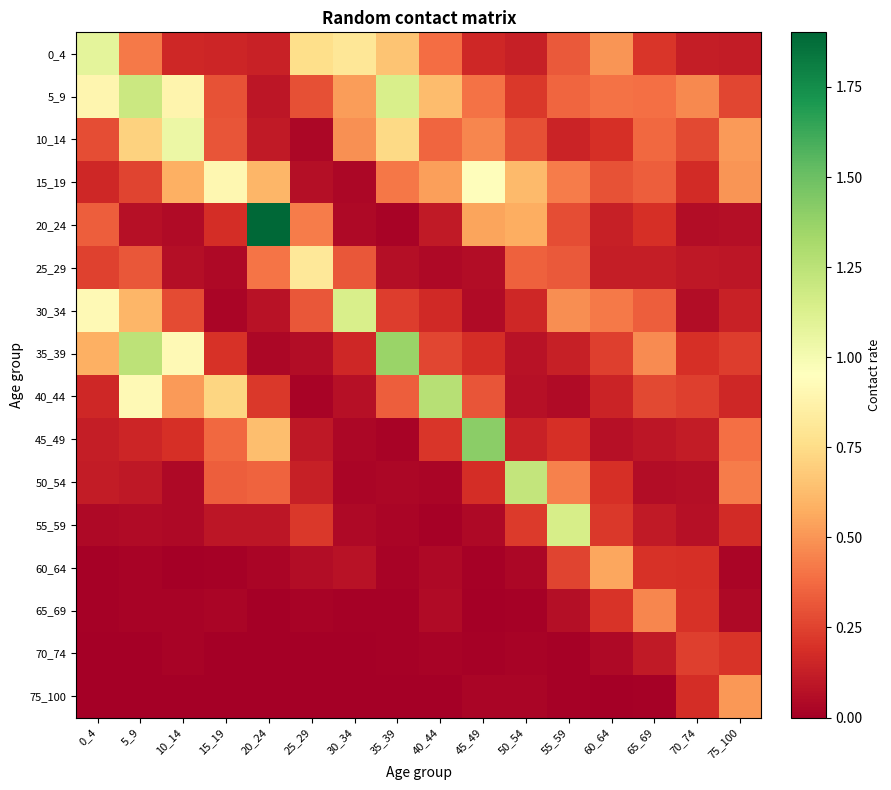

What is the difference between the highest and lowest values at 10_14?

1.0